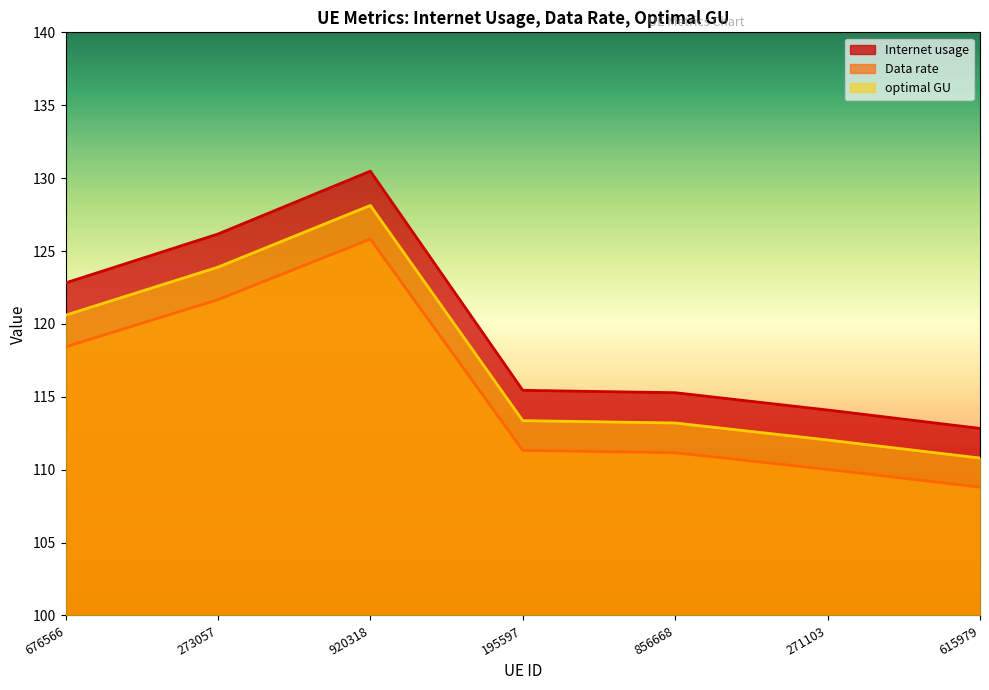

Which series changed the most between 676566 and 271103?

Internet usage